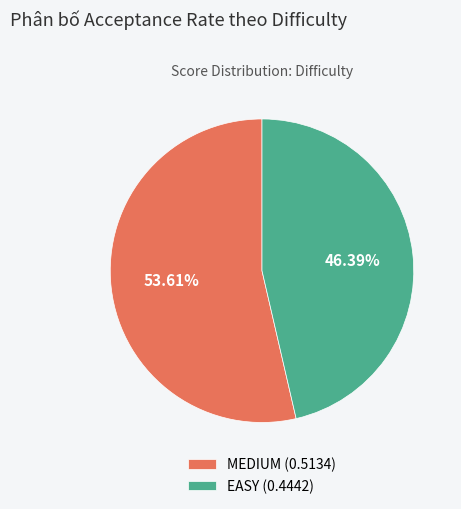

What is the smallest slice in the pie chart?

EASY